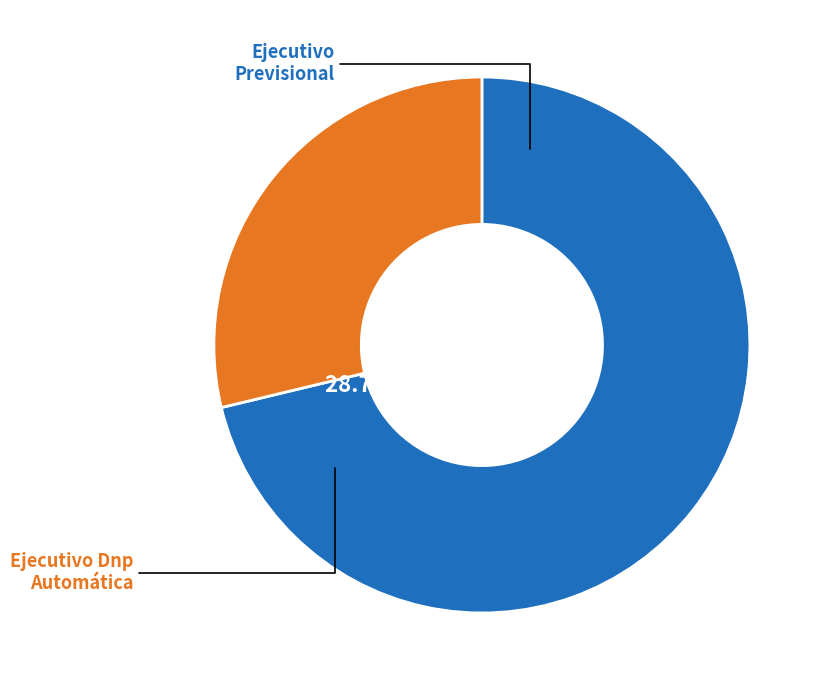

Is it true that Ejecutivo Dnp Automática is 29% of the pie?

True